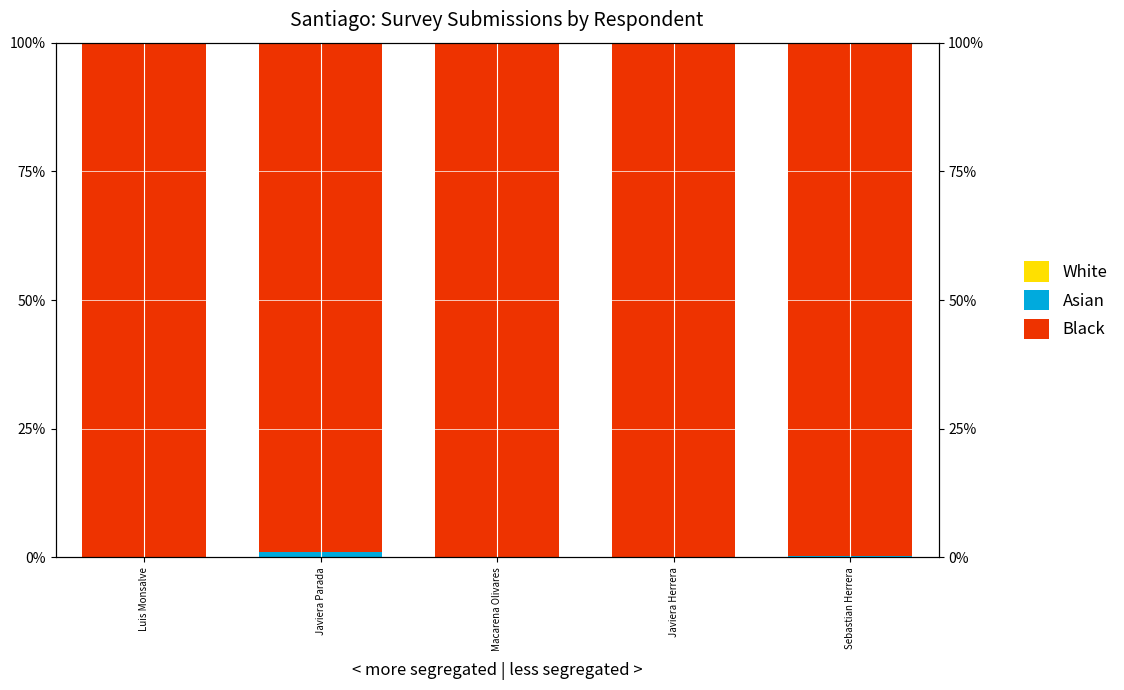

Rank the series by their maximum value, from highest to lowest.

Black, Asian, White